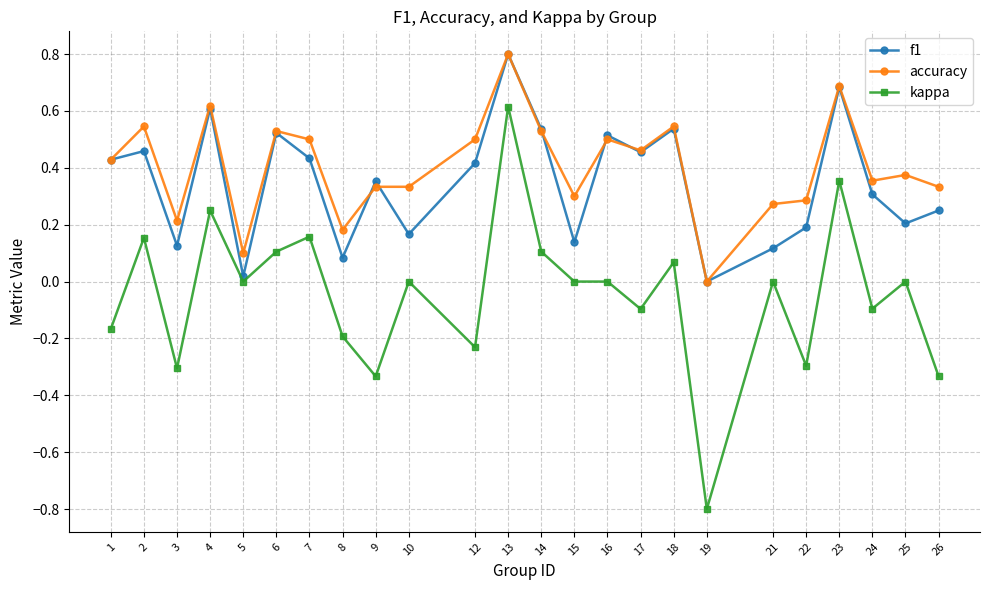

How many series are shown in this chart?

3